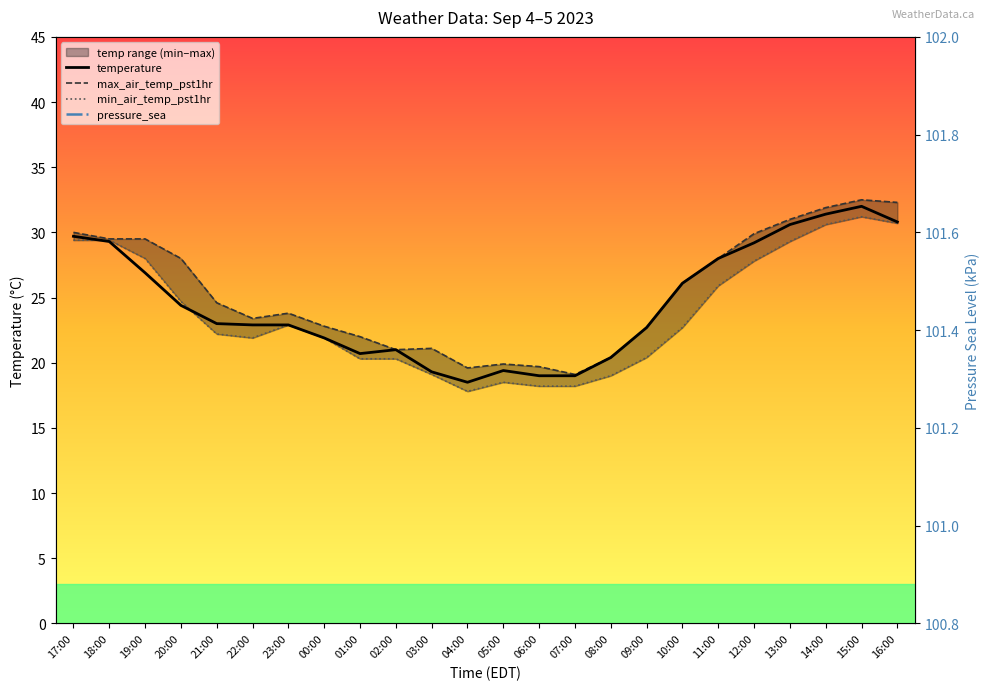

Reading right to left, transcribe all the data shown in this chart.

temperature: 16:00=30.8	15:00=32.0	14:00=31.4	13:00=30.6	12:00=29.2	11:00=28.0	10:00=26.1	09:00=22.7	08:00=20.4	07:00=19.0	06:00=19.0	05:00=19.4	04:00=18.5	03:00=19.3	02:00=21.0	01:00=20.7	00:00=21.9	23:00=22.9	22:00=22.9	21:00=23.0	20:00=24.4	19:00=26.9	18:00=29.3	17:00=29.7
max_air_temp_pst1hr: 16:00=32.3	15:00=32.5	14:00=31.9	13:00=31.0	12:00=29.9	11:00=28.0	10:00=26.1	09:00=22.7	08:00=20.4	07:00=19.1	06:00=19.7	05:00=19.9	04:00=19.6	03:00=21.1	02:00=21.0	01:00=22.0	00:00=22.8	23:00=23.8	22:00=23.4	21:00=24.6	20:00=28.0	19:00=29.5	18:00=29.5	17:00=30.0
min_air_temp_pst1hr: 16:00=30.7	15:00=31.2	14:00=30.6	13:00=29.3	12:00=27.8	11:00=25.9	10:00=22.7	09:00=20.4	08:00=19.0	07:00=18.2	06:00=18.2	05:00=18.5	04:00=17.8	03:00=19.1	02:00=20.3	01:00=20.3	00:00=21.9	23:00=22.9	22:00=21.9	21:00=22.2	20:00=24.7	19:00=28.0	18:00=29.4	17:00=29.4
pressure_sea: 16:00=101.3	15:00=101.4	14:00=101.4	13:00=101.5	12:00=101.5	11:00=101.5	10:00=101.5	09:00=101.5	08:00=101.5	07:00=101.5	06:00=101.4	05:00=101.3	04:00=101.3	03:00=101.3	02:00=101.3	01:00=101.3	00:00=101.3	23:00=101.3	22:00=101.3	21:00=101.2	20:00=101.2	19:00=101.1	18:00=101.0	17:00=101.1